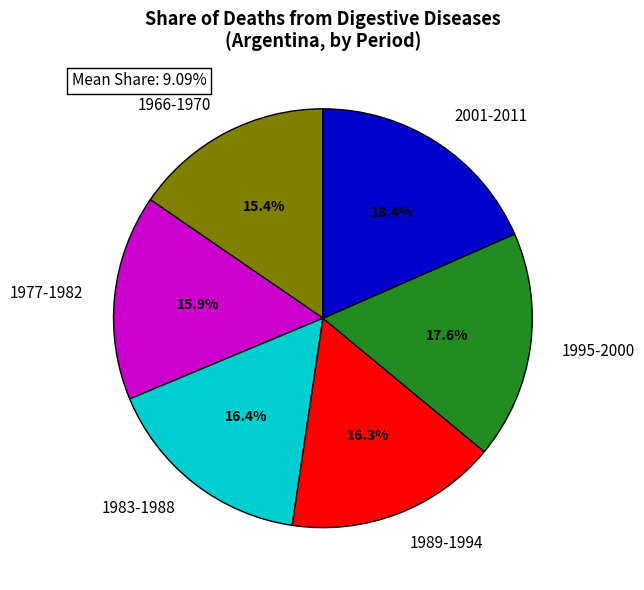

Between 2001-2011 and 1966-1970, which is larger?

2001-2011